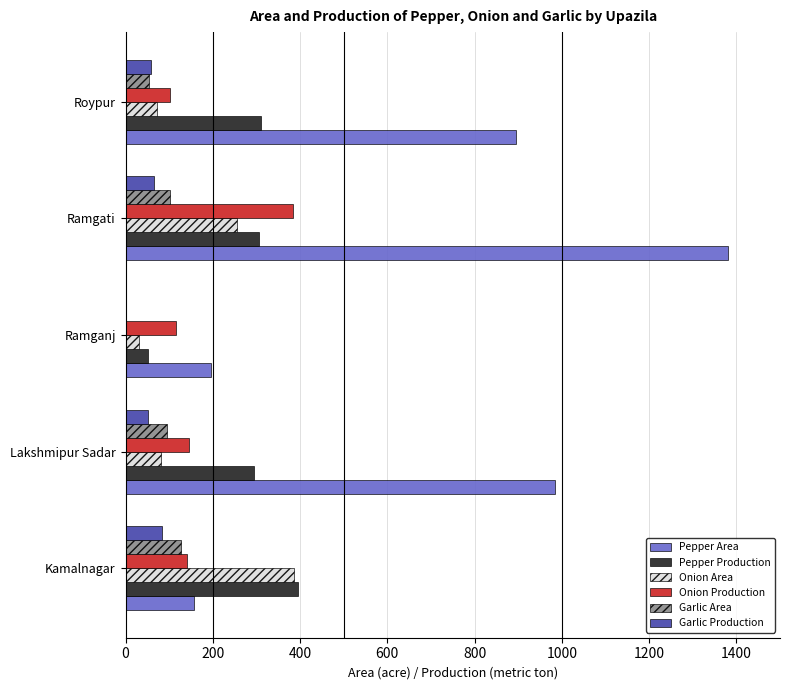

Where is Onion Area nearest to the value 208?

Ramgati